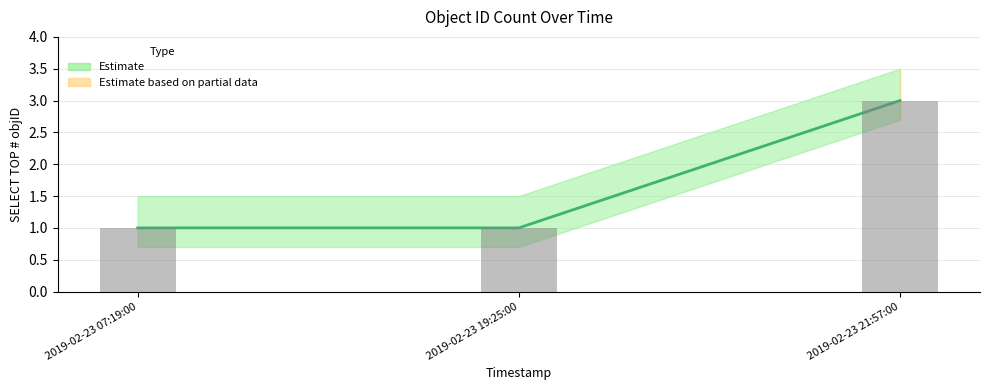

List the labels in order of value, largest first.

2019-02-23 21:57:00, 2019-02-23 07:19:00, 2019-02-23 19:25:00